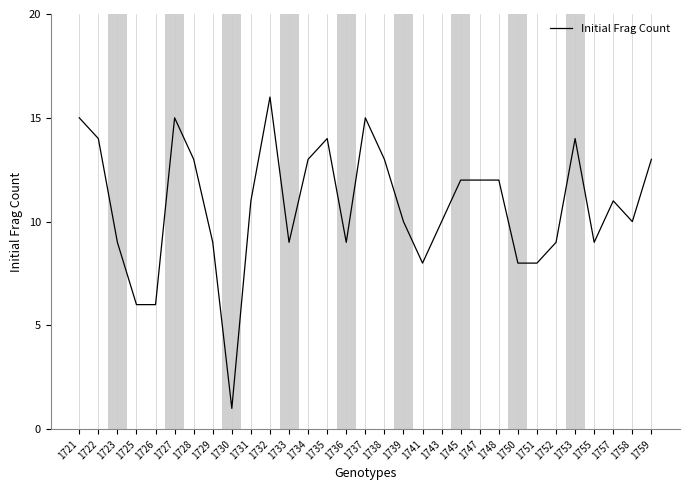

Reading left to right, transcribe all the data shown in this chart.

15	14	9	6	6	15	13	9	1	11	16	9	13	14	9	15	13	10	8	10	12	12	12	8	8	9	14	9	11	10	13